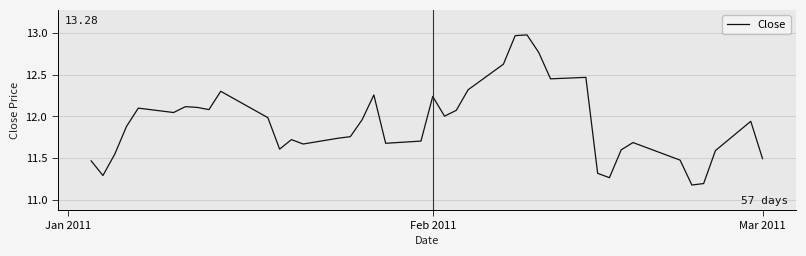

What is the smallest value displayed?

11.2